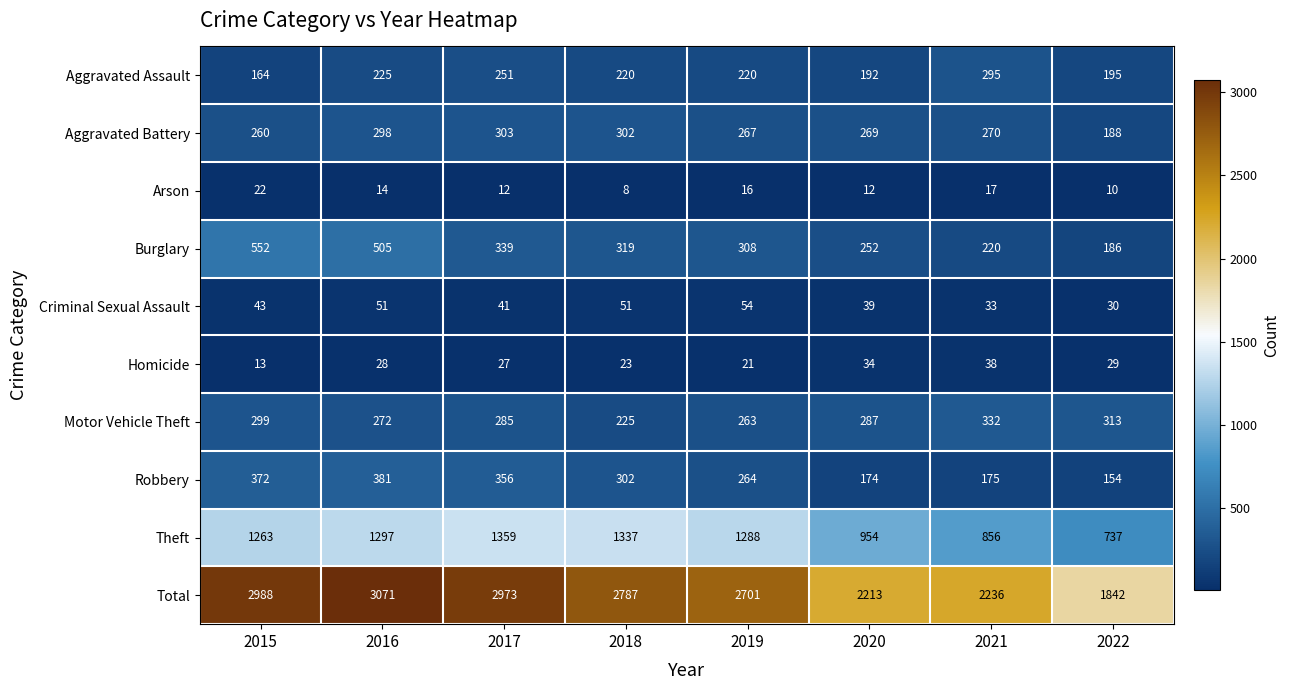

What is the difference between the Motor Vehicle Theft values at 2021 and 2022?

19